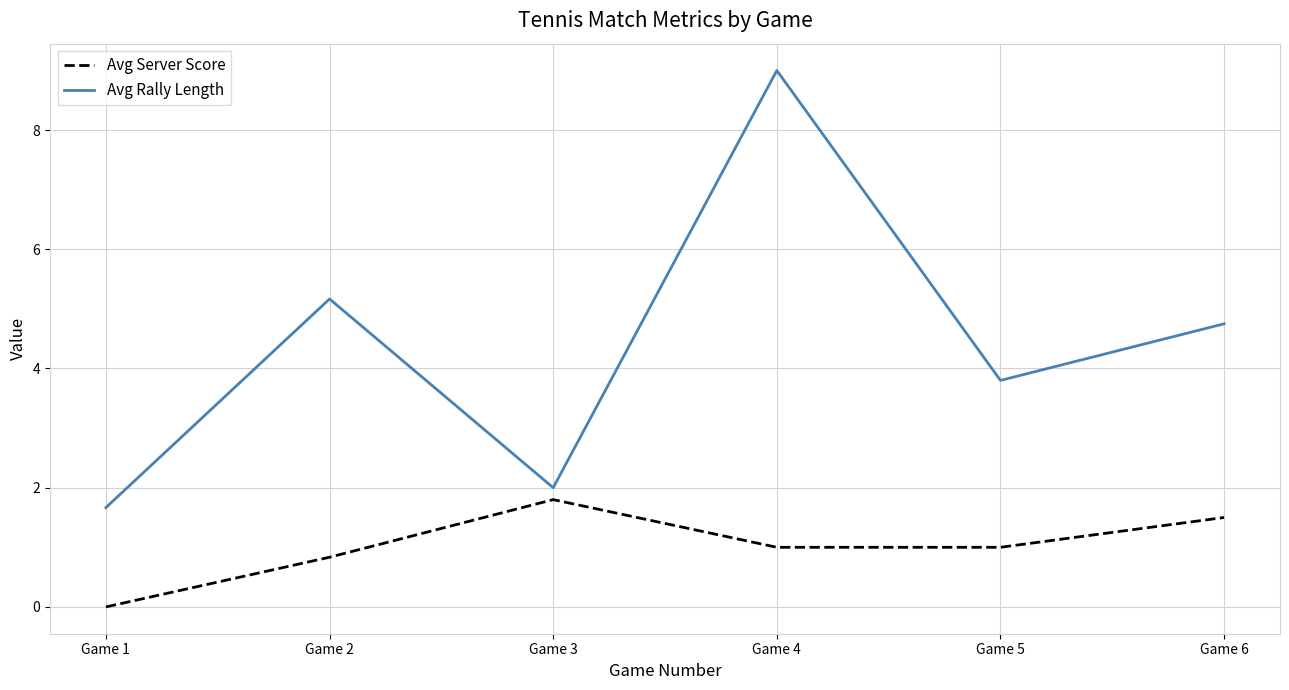

What is the highest value of the Avg Rally Length series?

9.0